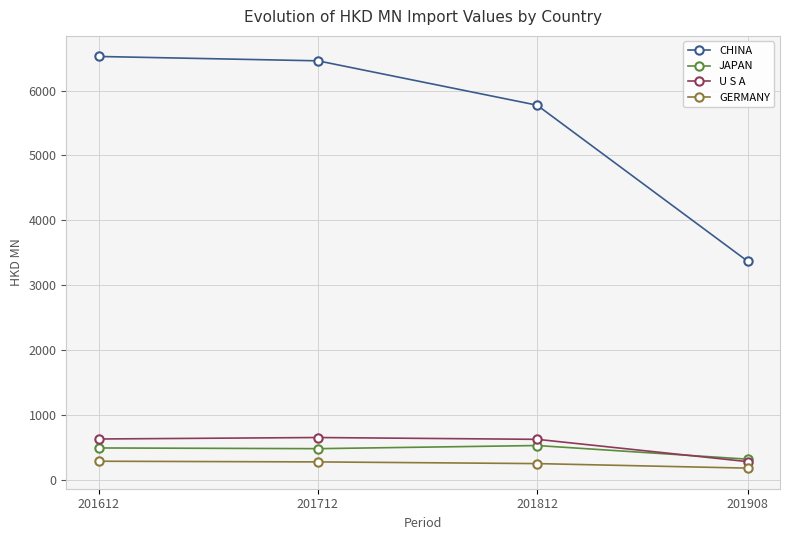

At how many categories does at least one series exceed 2613?

4